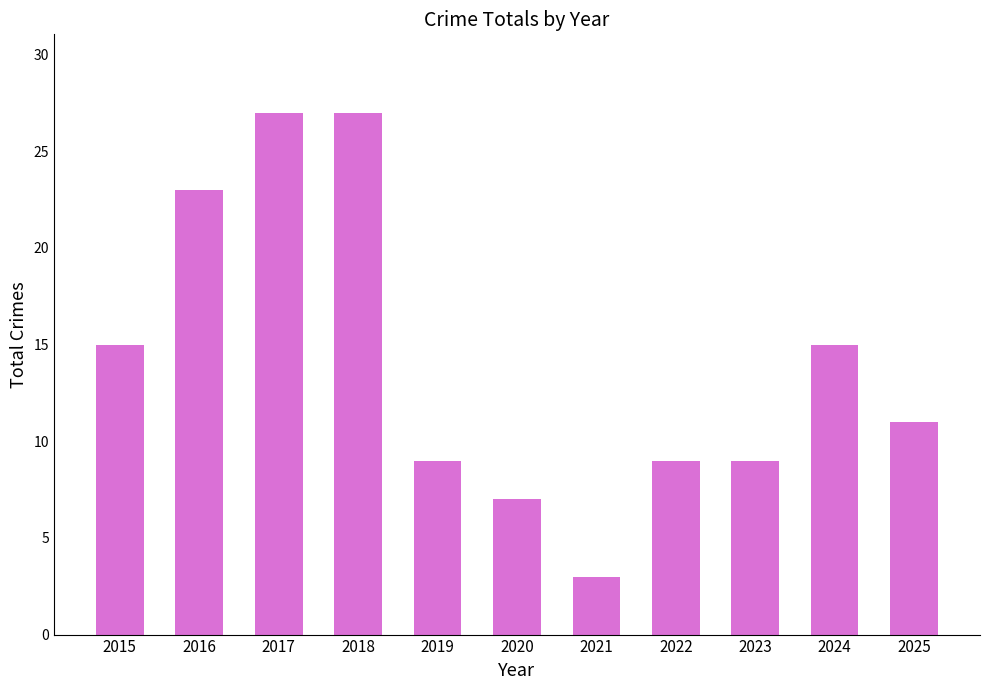

How many bars are there in total?

11